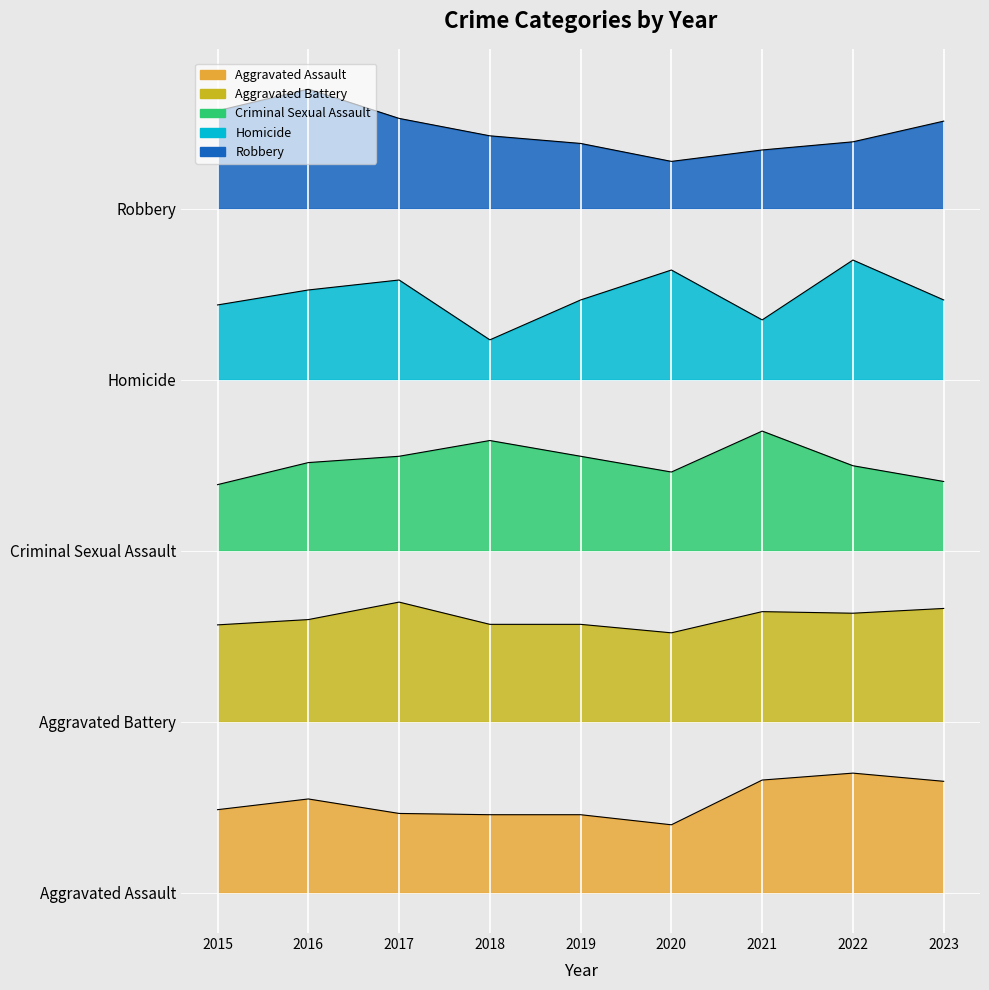

Which series has the widest spread of values?

Homicide